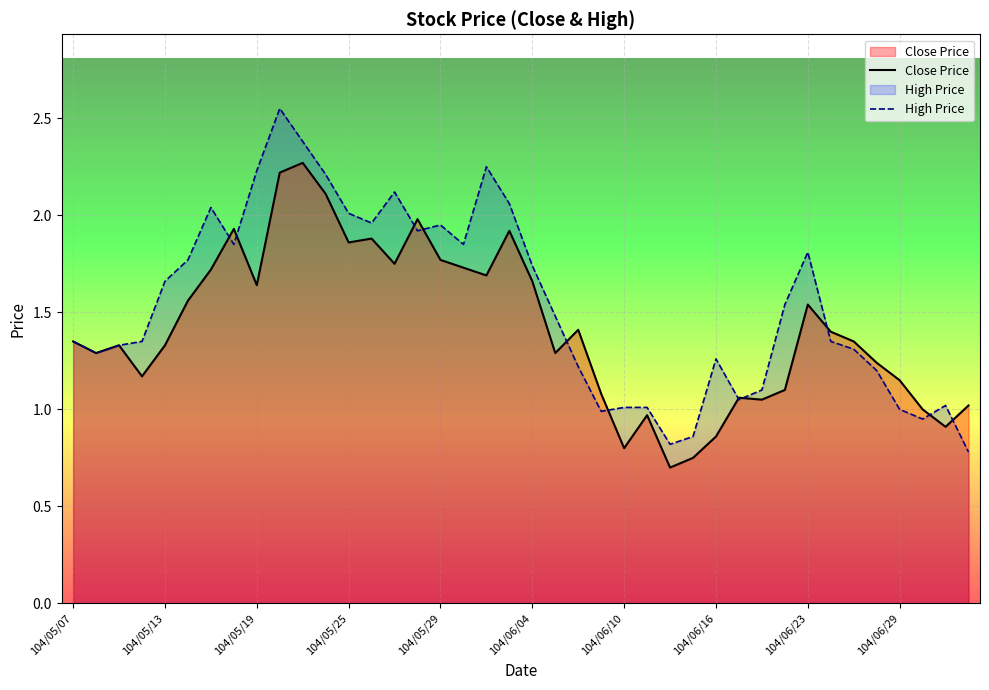

The High Price series shows 2.4 at 104/06/04. True or false?

False